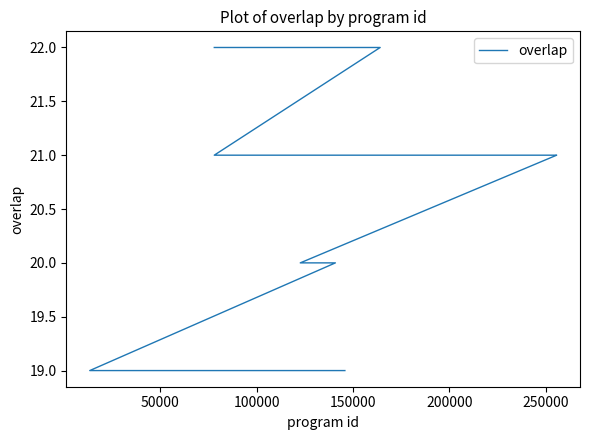

What is the maximum value shown in the chart?

22